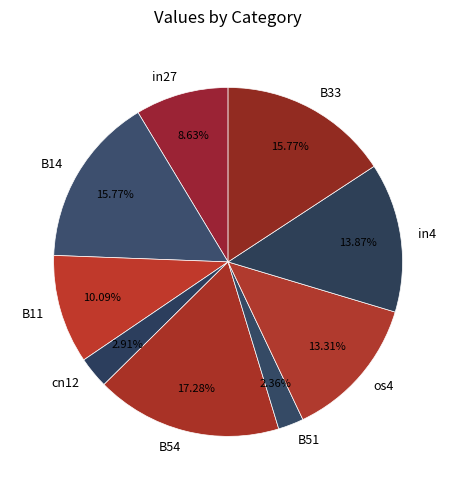

To the nearest percent, what portion does B51 represent?

2%